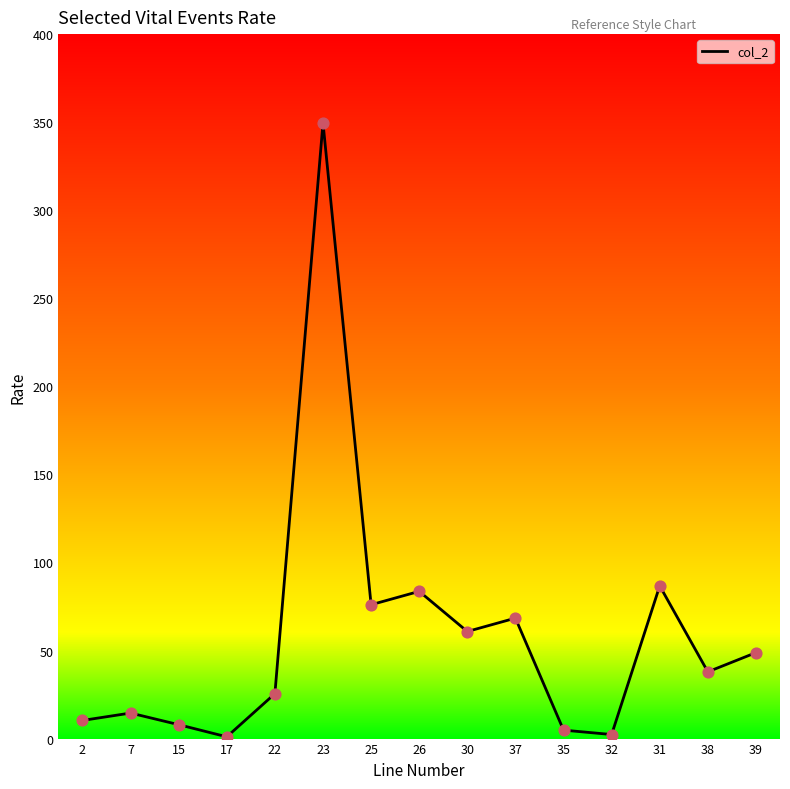

What is the change in value from 7 to 39?

+34.3